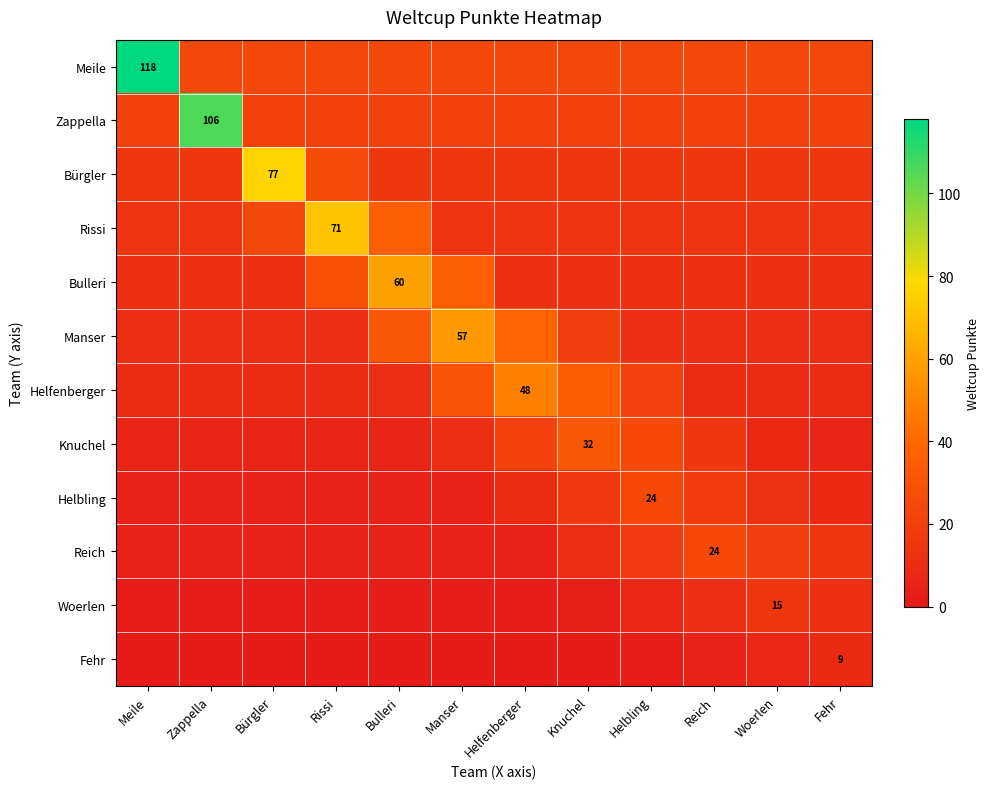

What is the maximum value for Woerlen?

15.0